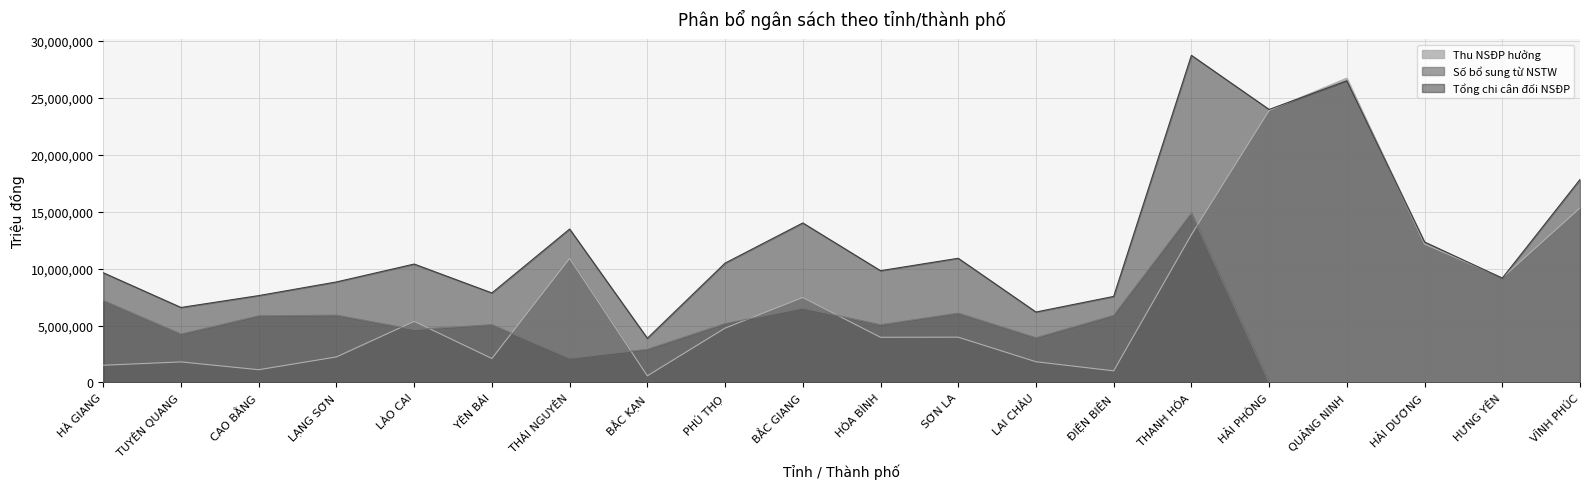

The value of Số bổ sung từ NSTW at THANH HÓA is 3685545.1. True or false?

False